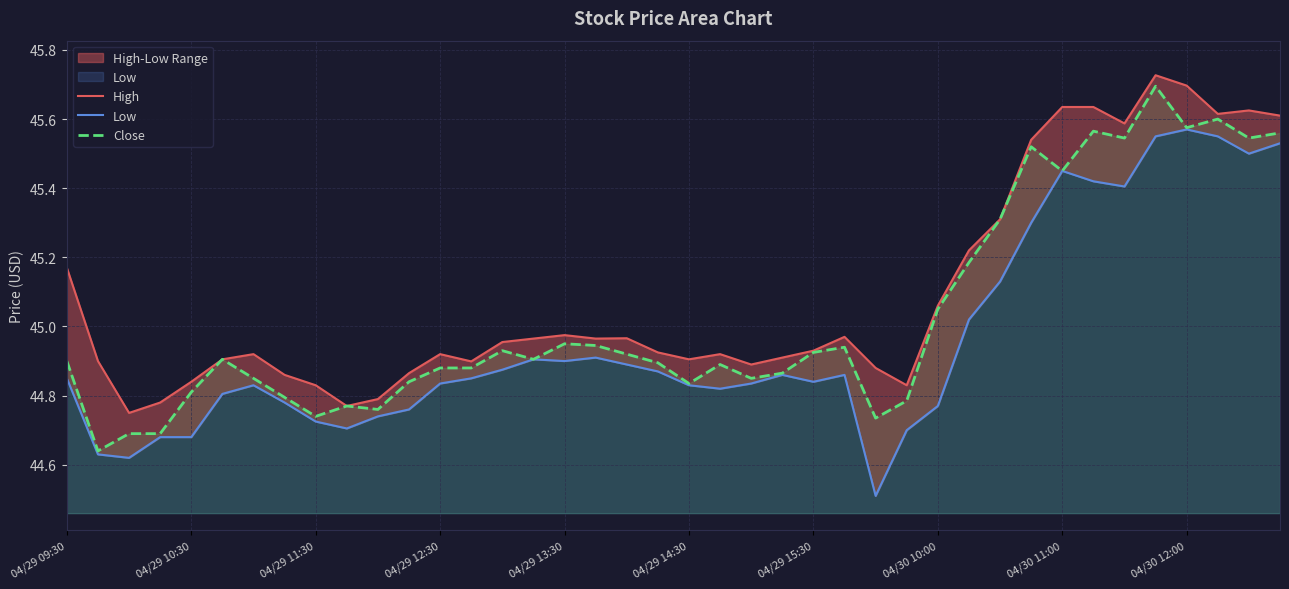

Which series has the widest spread of values?

Low